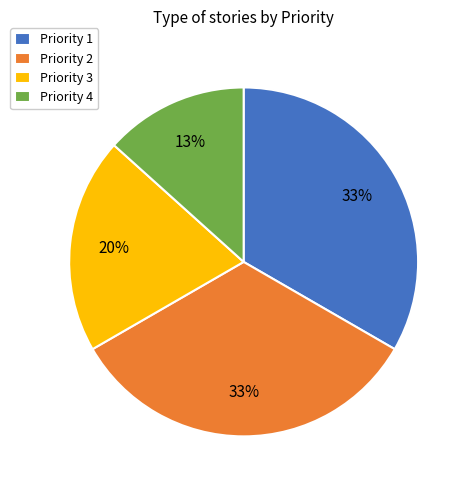

To the nearest percent, what portion does Priority 3 represent?

20%